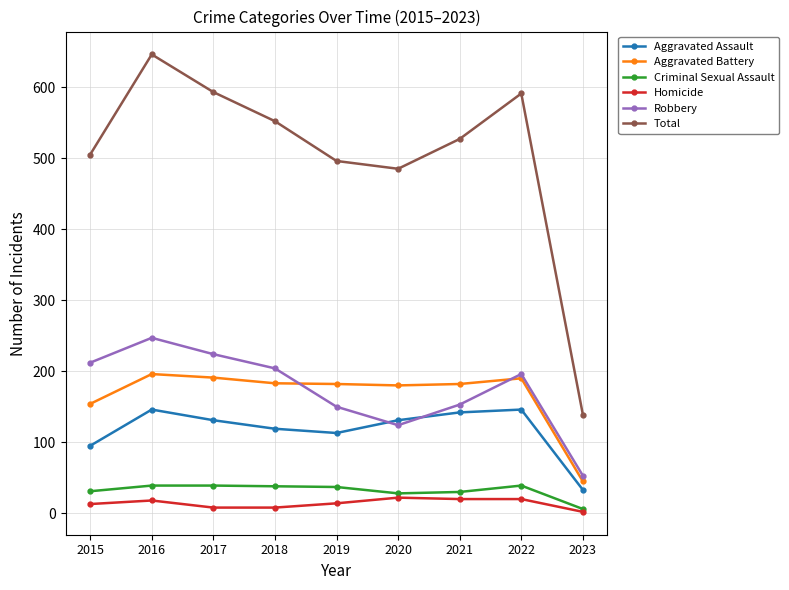

True or false: Robbery has more than 0 points higher than both neighbors.

True